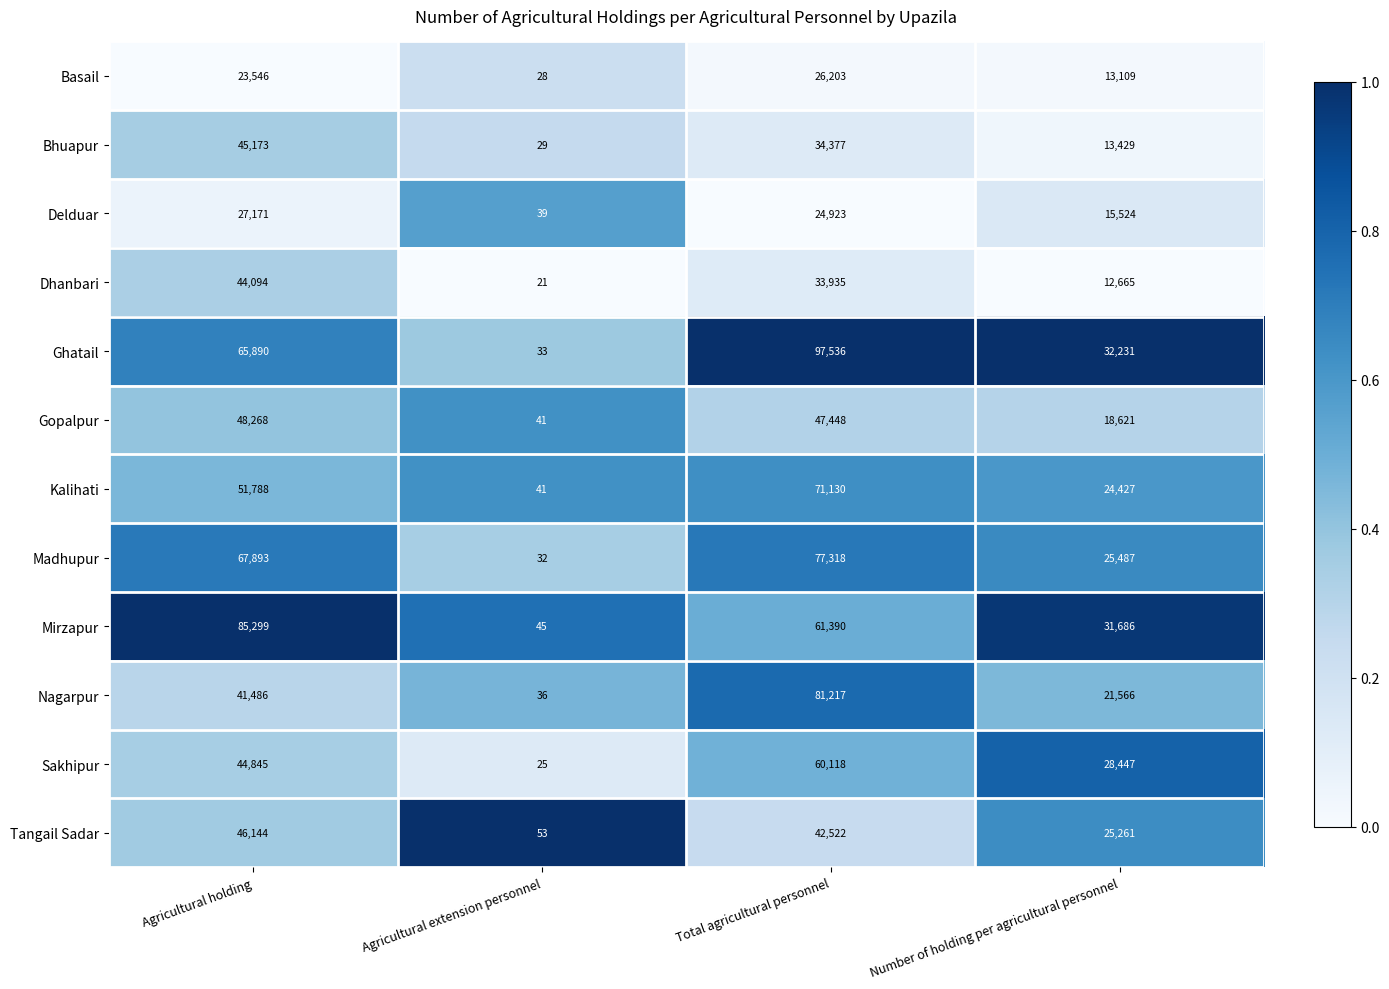

How many distinct data groups are displayed?

12